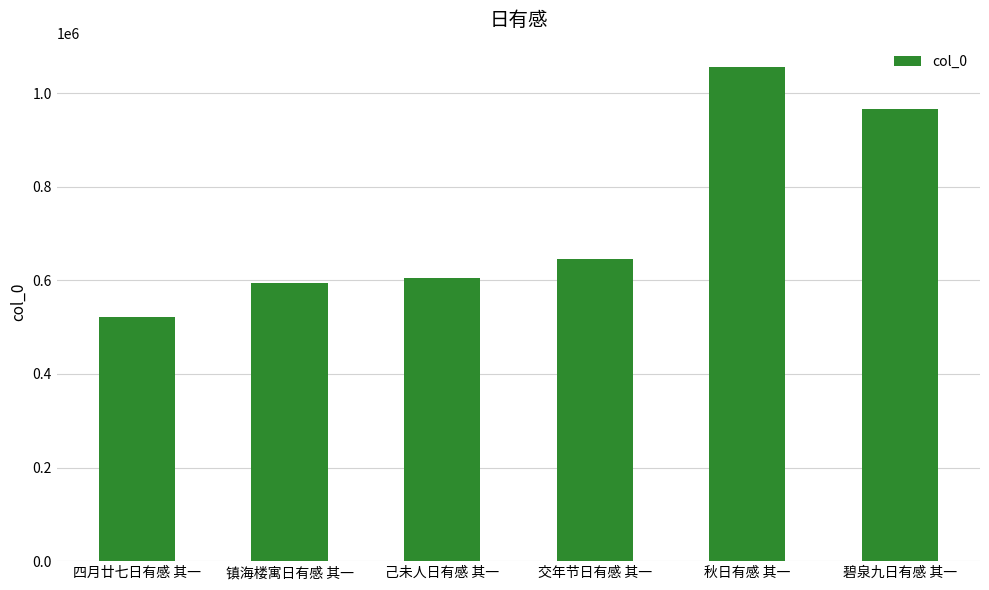

Count the number of data series in this chart.

1